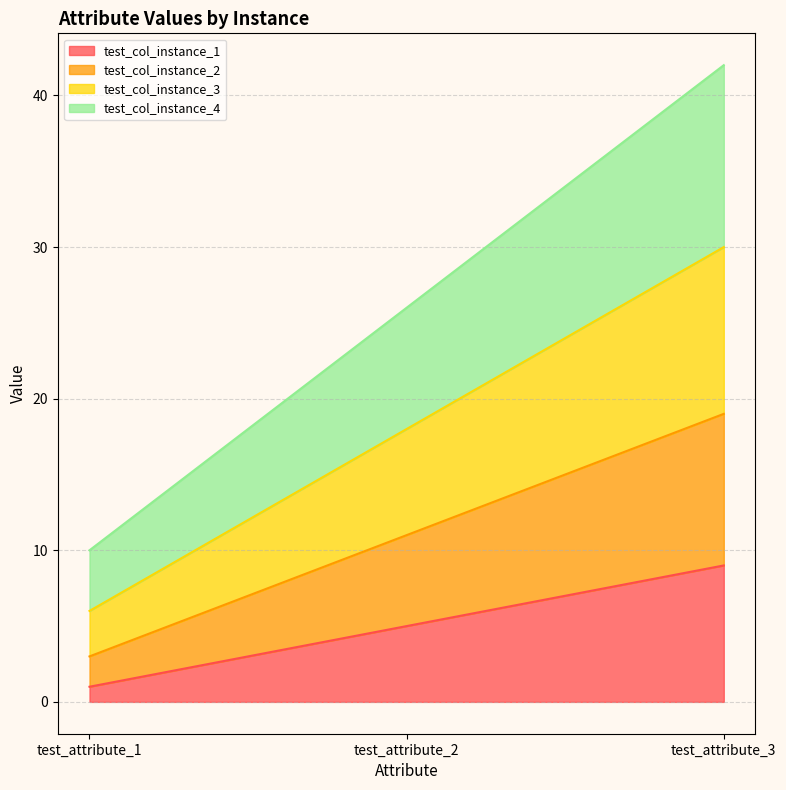

Which category has the highest value in the test_col_instance_1 series?

test_attribute_3